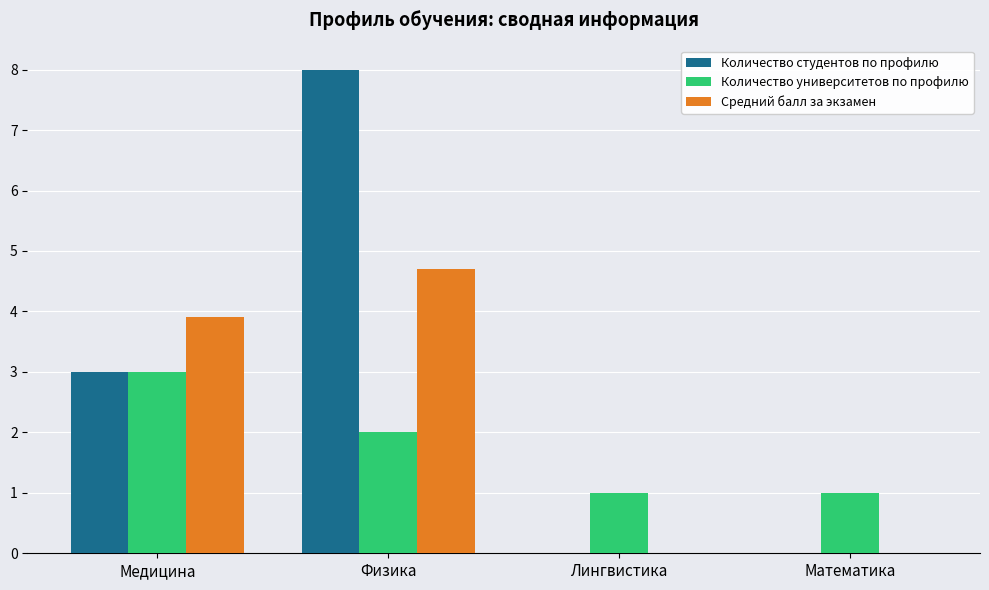

At which label is Количество университетов по профилю closest to 2?

Физика